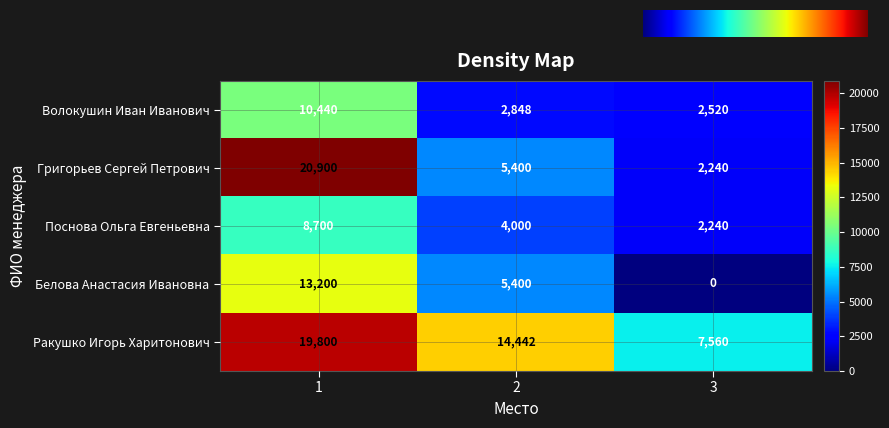

Reading left to right, what are all the values shown in this chart?

Волокушин Иван Иванович: 10440	2848	2520
Григорьев Сергей Петрович: 20900	5400	2240
Поснова Ольга Евгеньевна: 8700	4000	2240
Белова Анастасия Ивановна: 13200	5400	0
Ракушко Игорь Харитонович: 19800	14442	7560